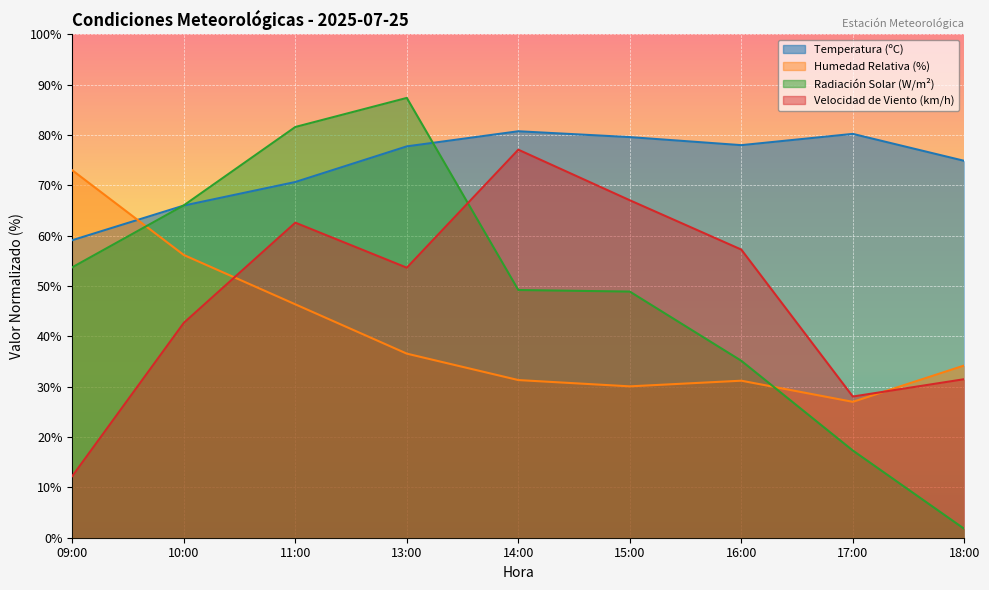

Which has a higher value, 16:00 or 09:00?

16:00